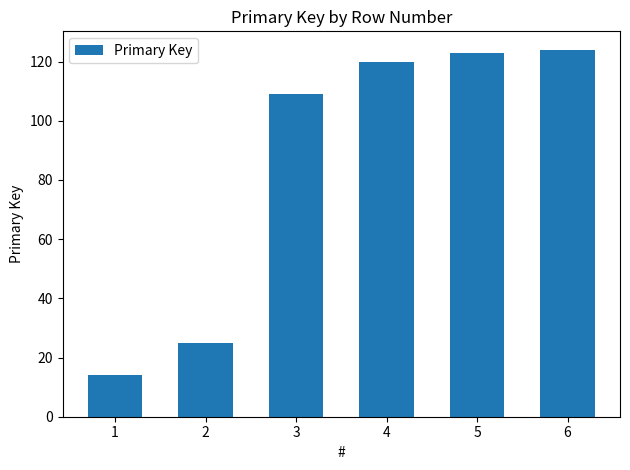

What is the difference between the maximum and minimum values?

110